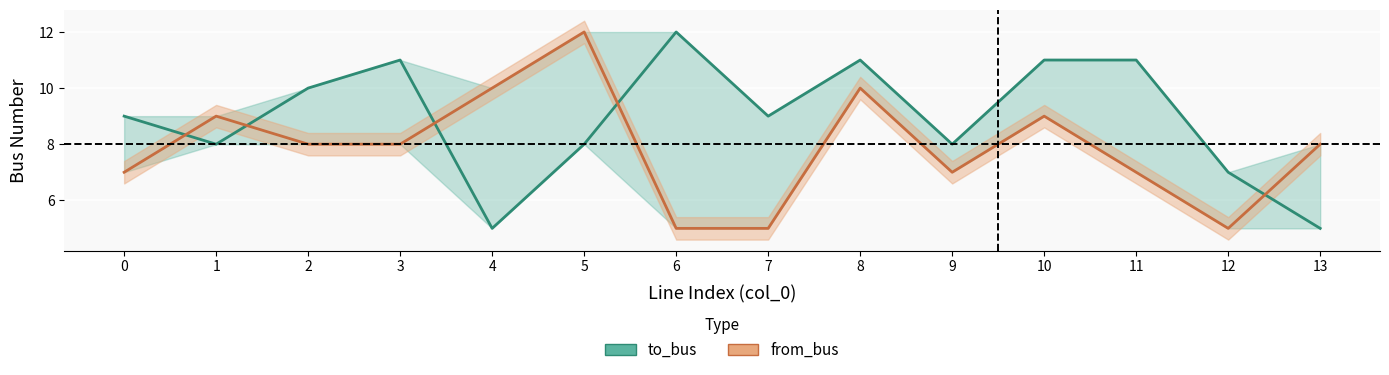

At 4, list the series in order from largest to smallest.

from_bus, to_bus